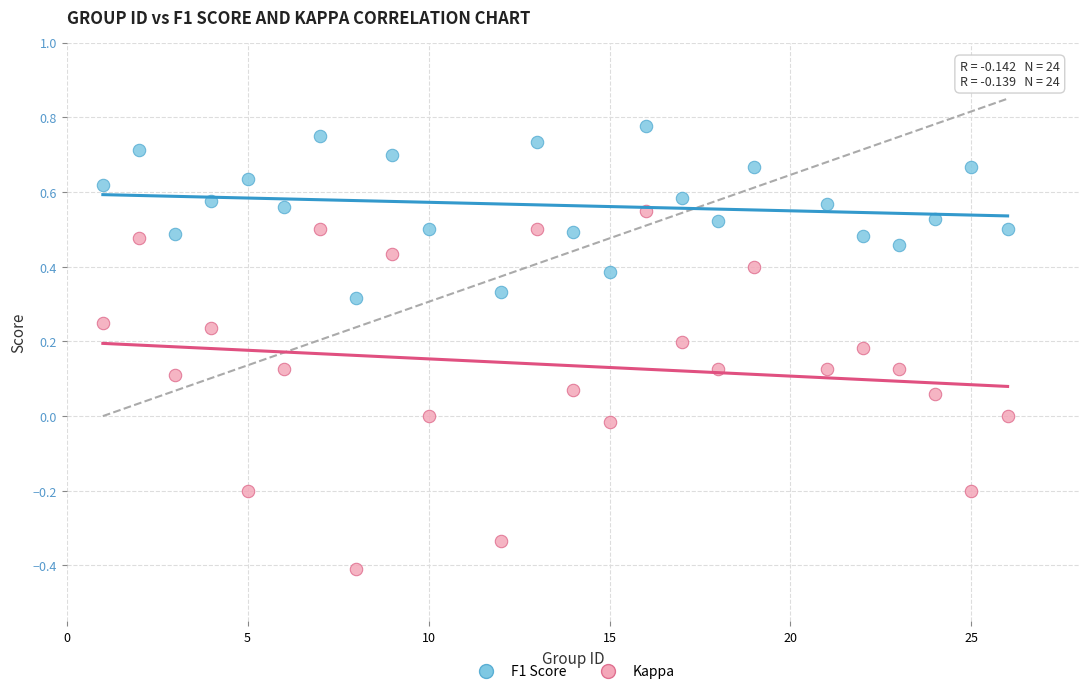

Which series contains the highest Y value?

F1 Score